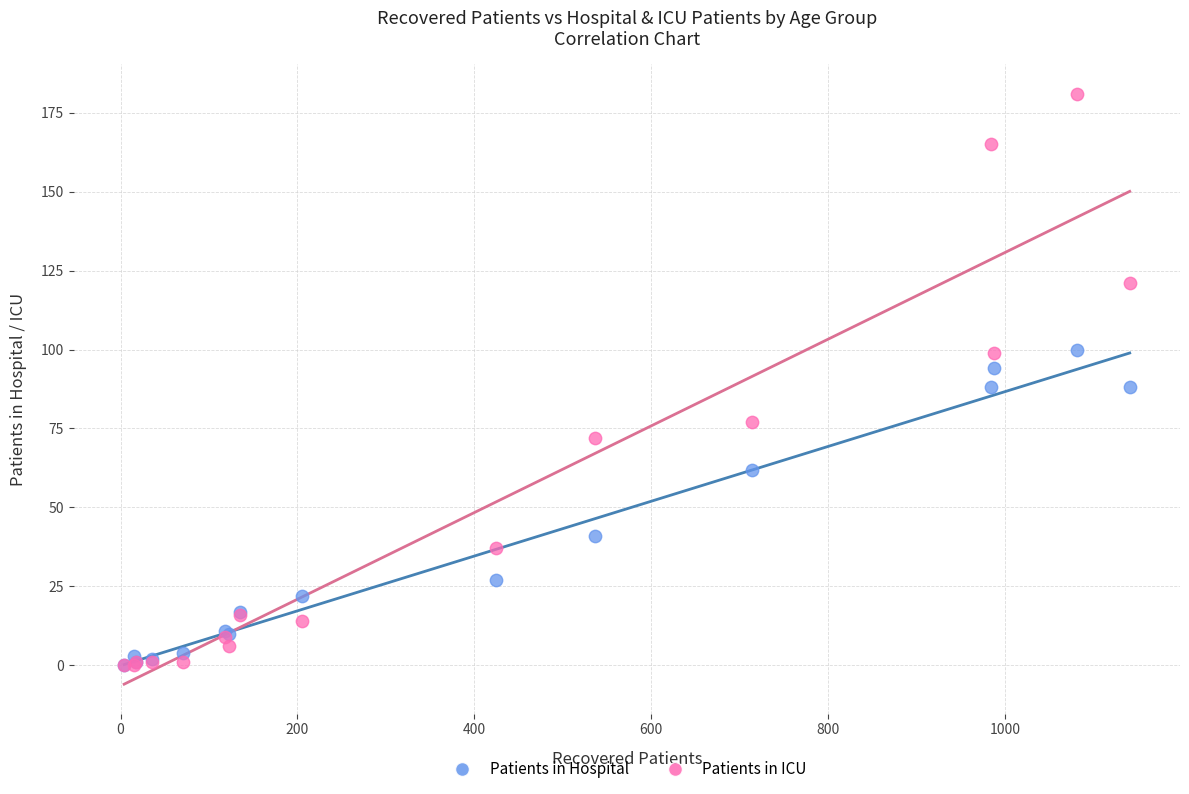

Which series has the largest Y range (max minus min)?

Patients in ICU